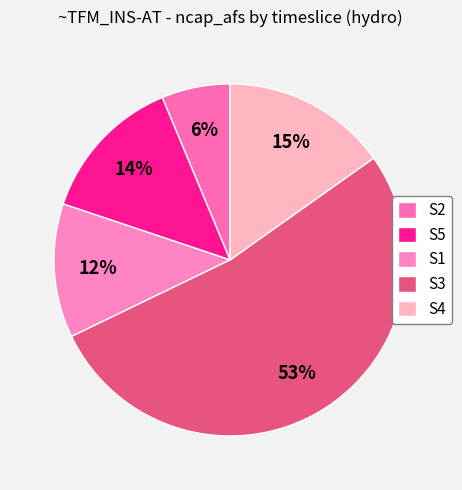

Does S5 account for over 50% of the chart?

No